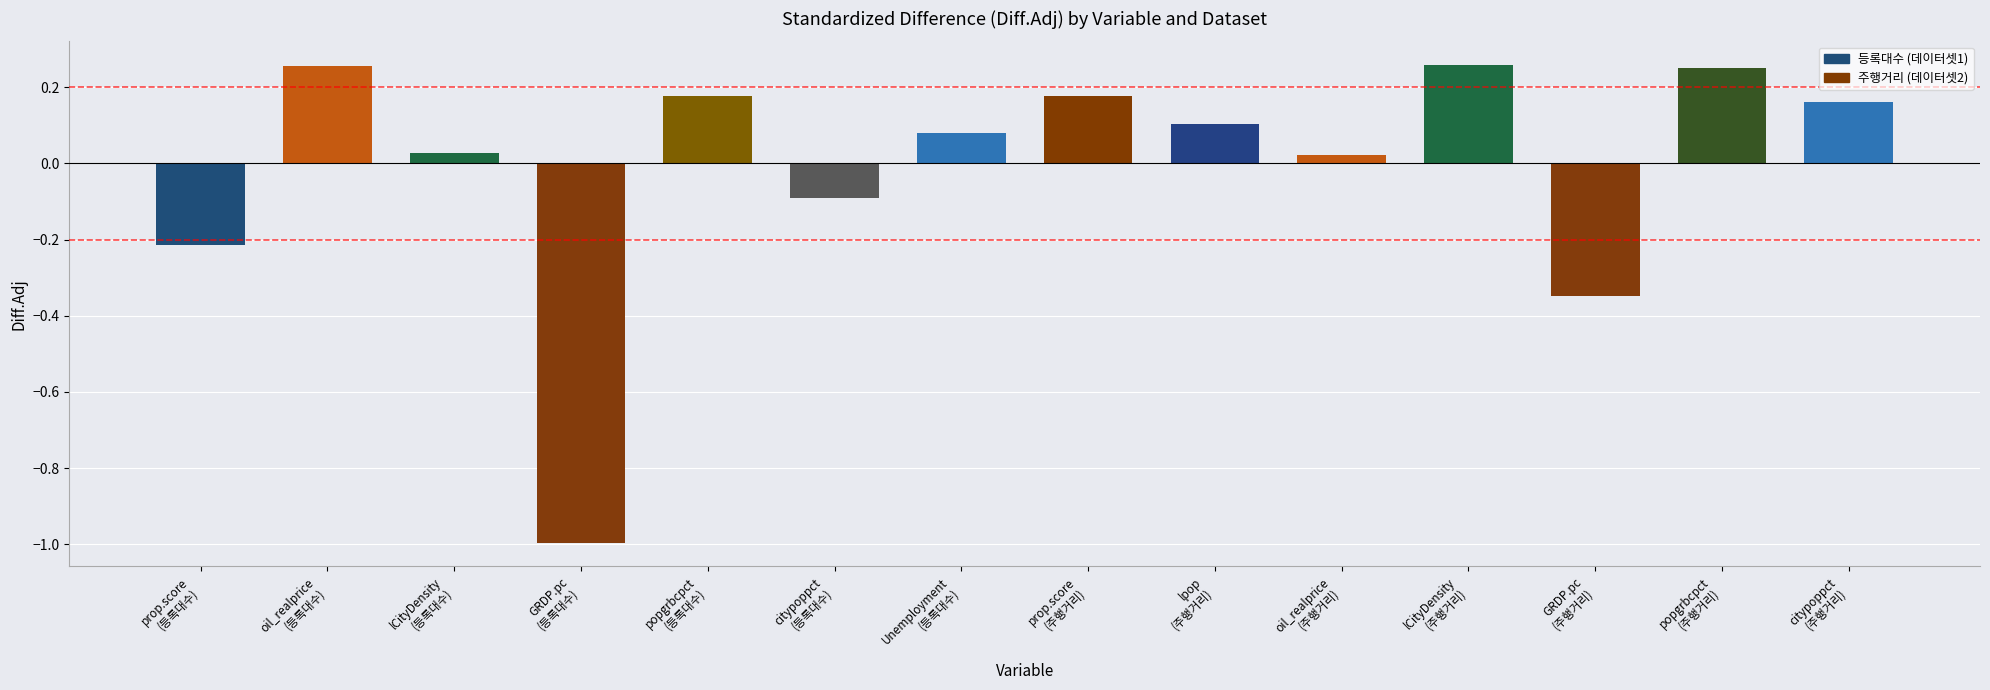

What is the change in value from prop.score
(등록대수) to GRDP.pc
(주행거리)?

-0.1